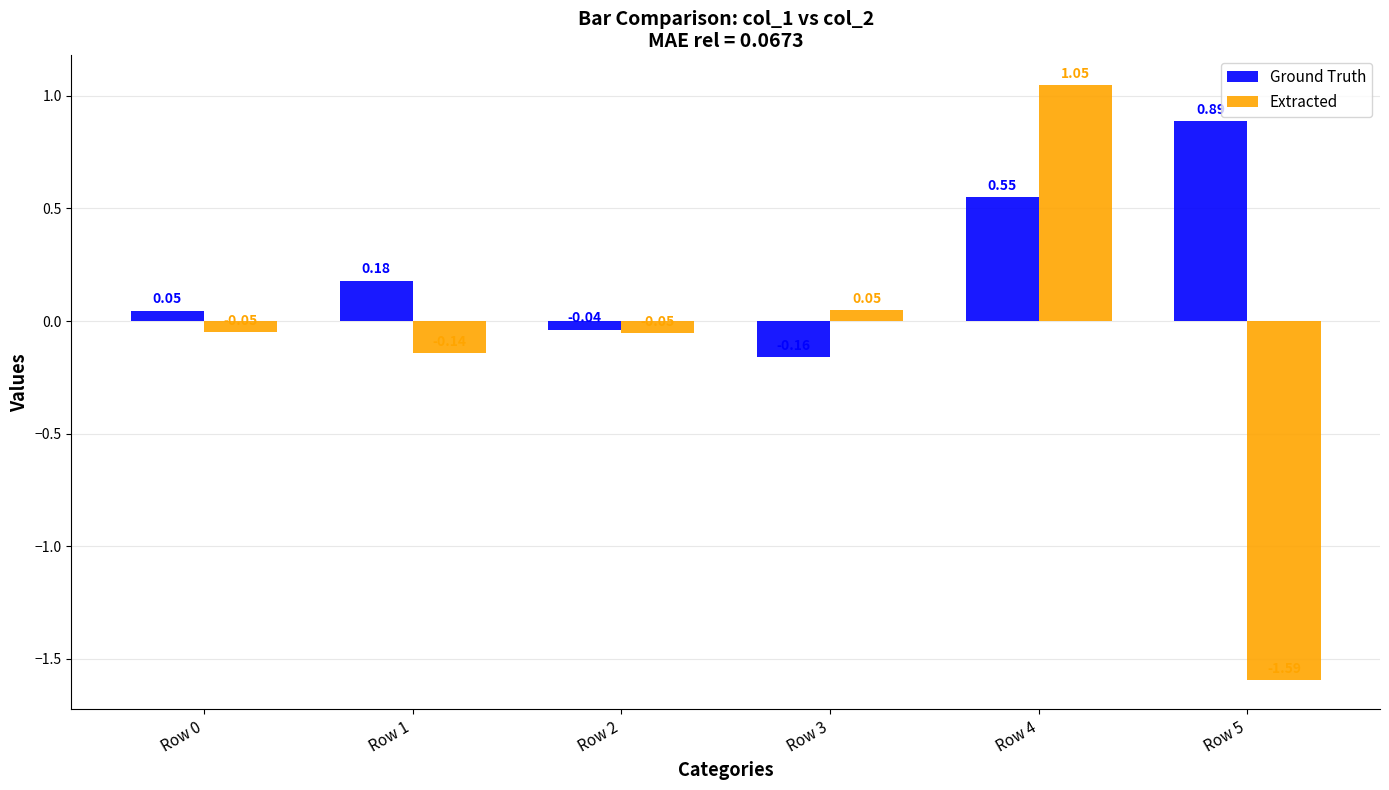

List the series in order of their peak value, highest first.

Extracted, Ground Truth